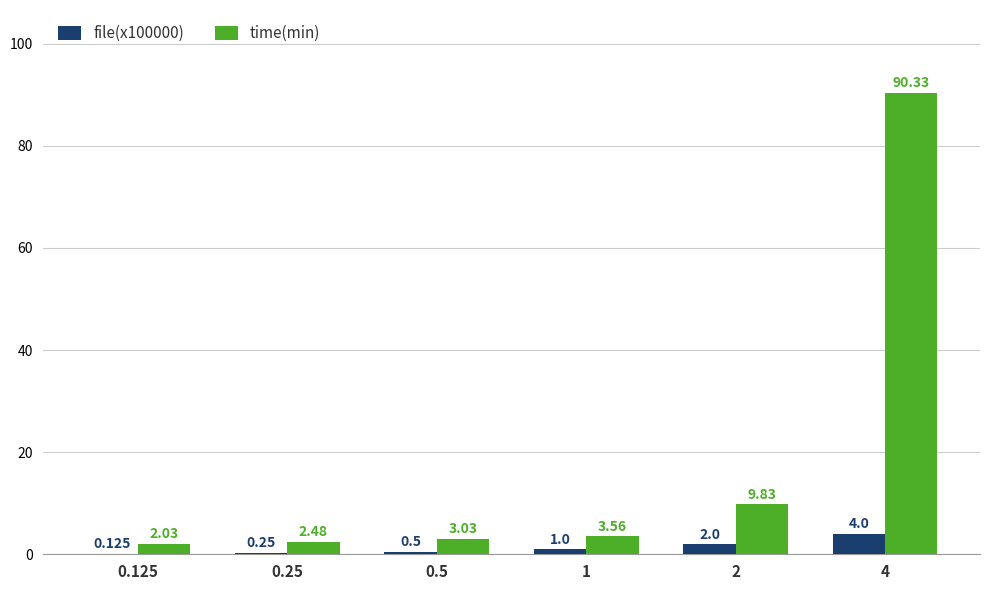

Which series changed the most between 0.25 and 1?

time(min)